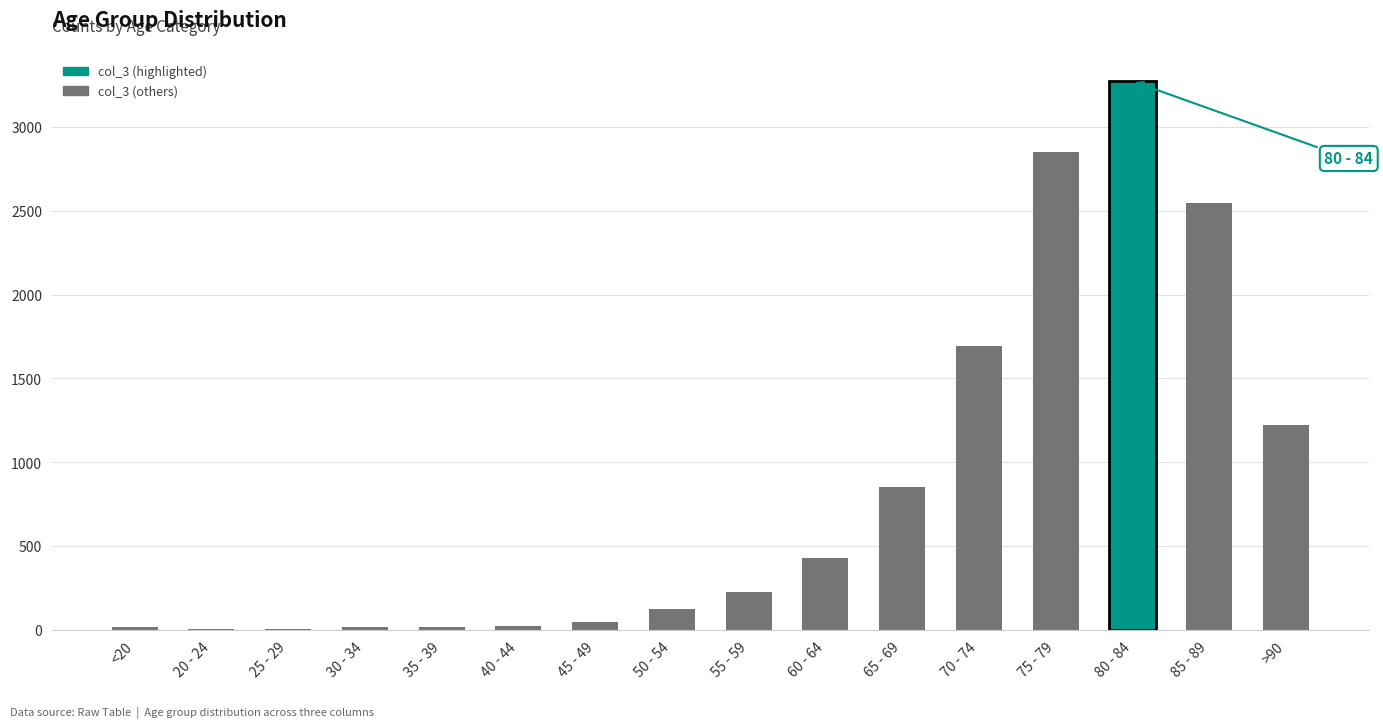

How many categories are shown in the chart?

16